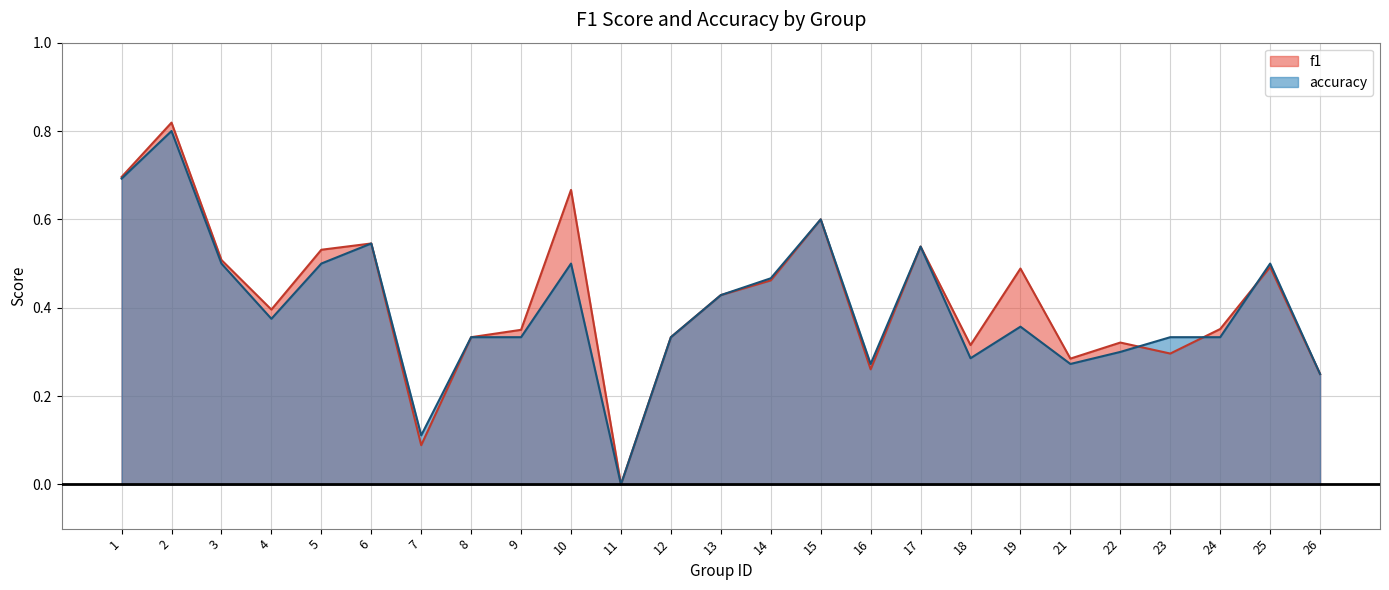

Where is the first local minimum for f1?

4